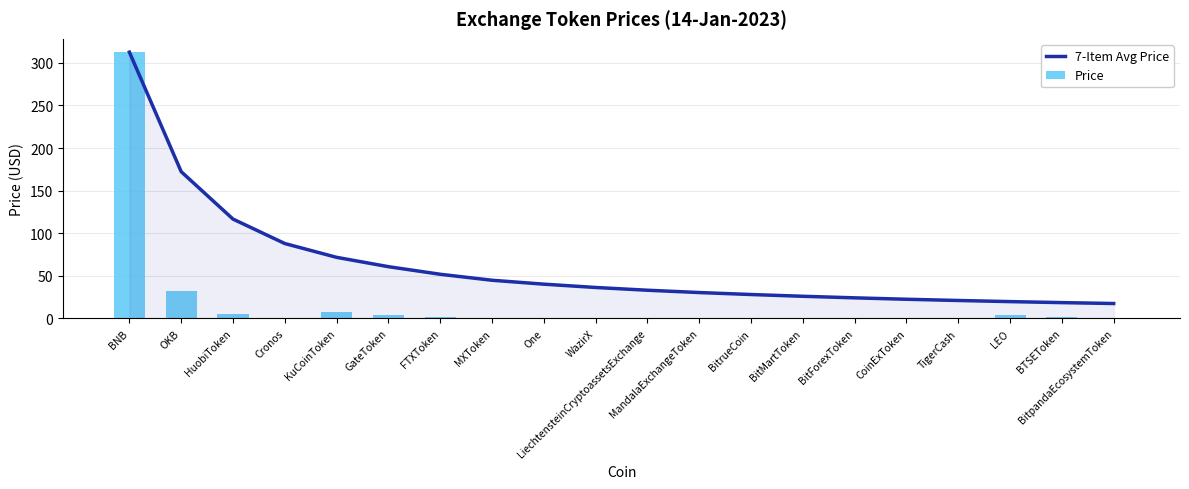

What is the difference between the 7-Item Avg Price values at LEO and BitMartToken?

6.3